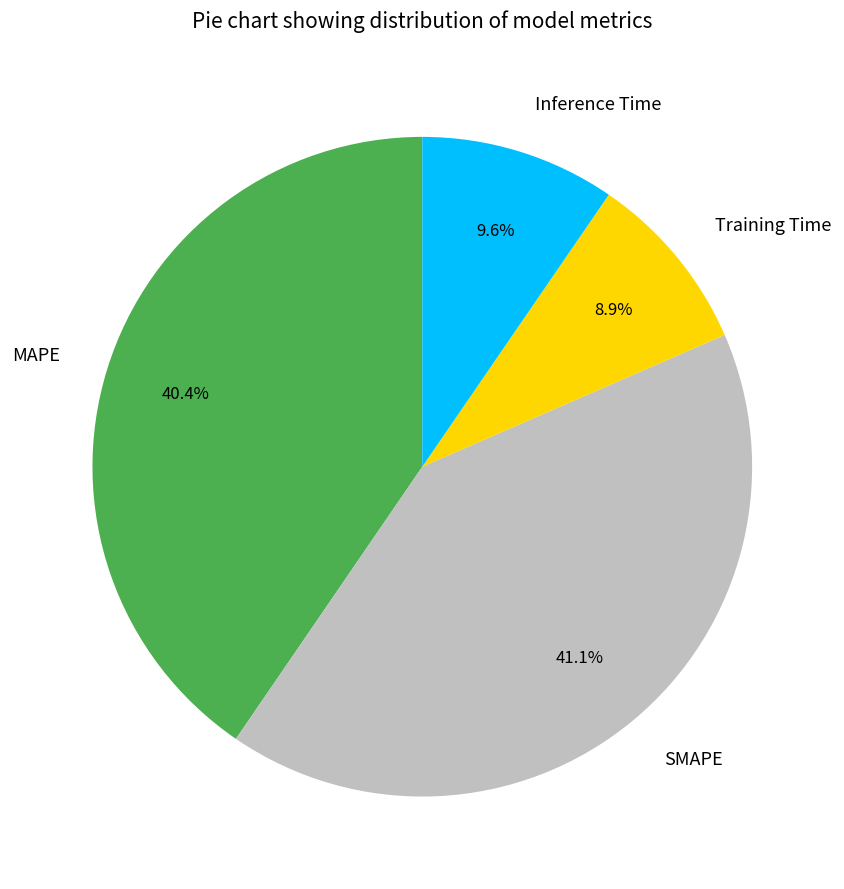

Which slice is the smallest?

Training Time